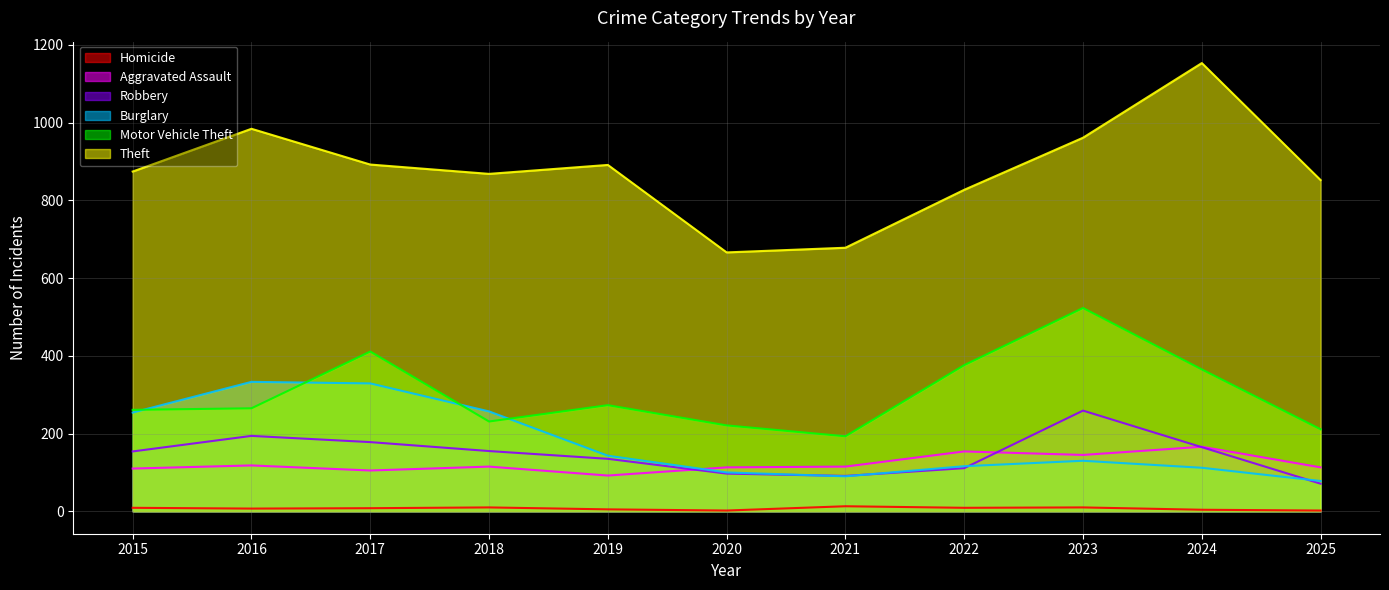

How many values in the Robbery series are below 154?

5